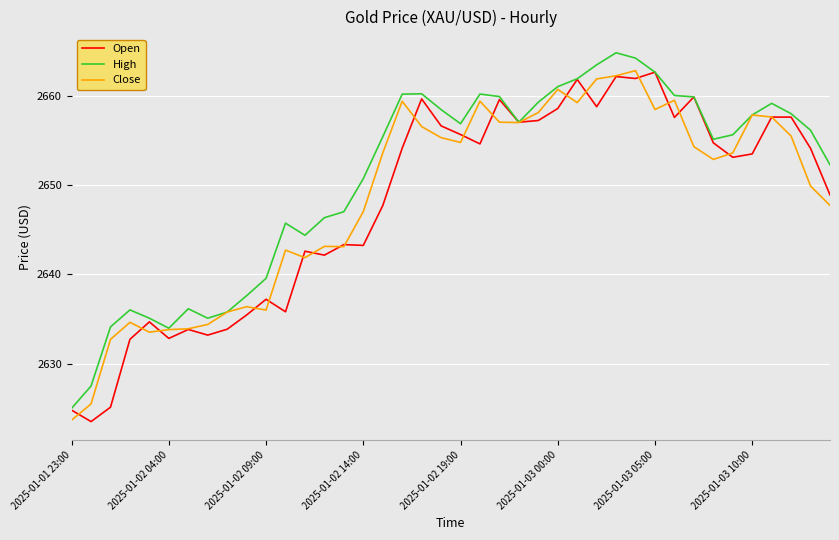

What is the maximum value for High?

2664.8